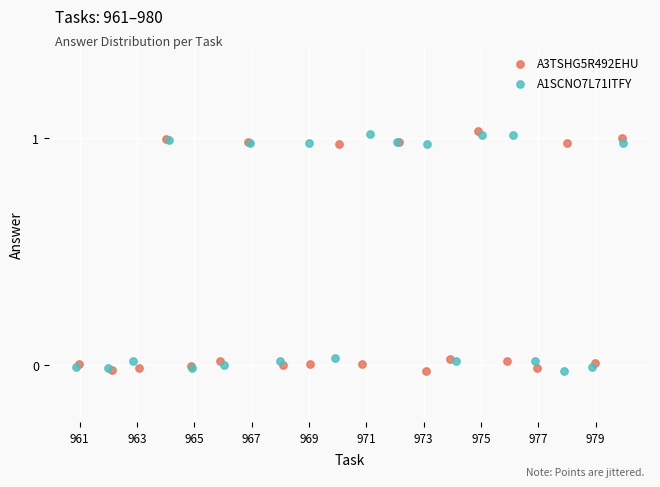

What are all the series names shown in the legend?

A3TSHG5R492EHU, A1SCNO7L71ITFY